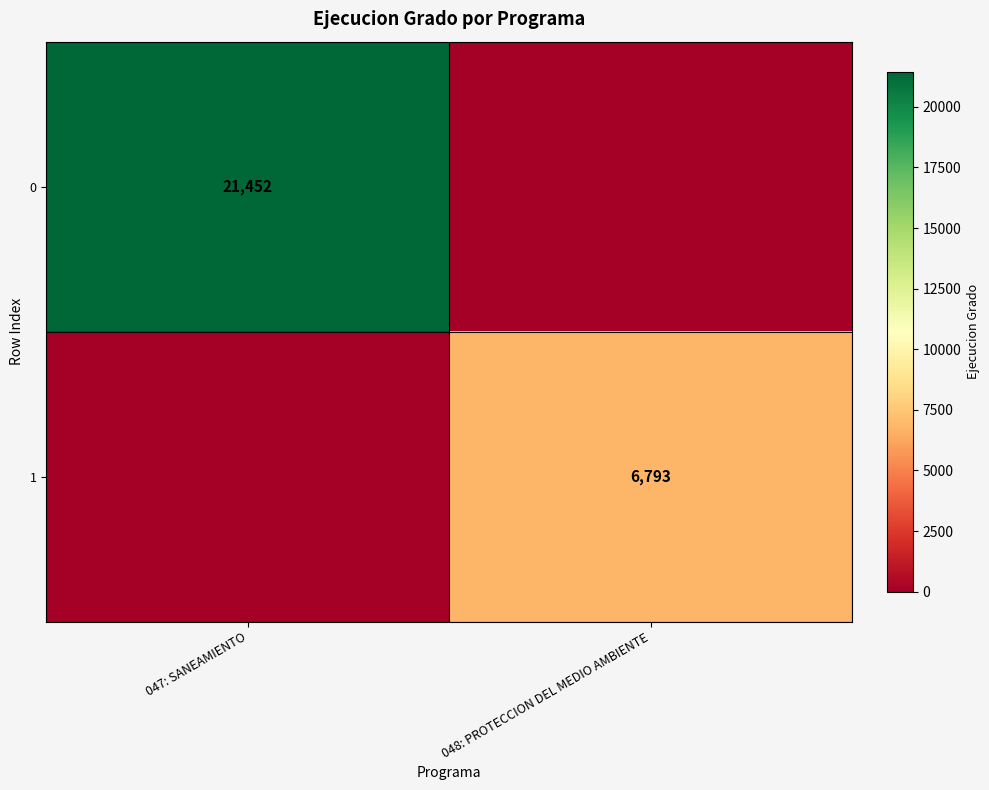

The 0 series shows 21452 at 047: SANEAMIENTO. True or false?

True